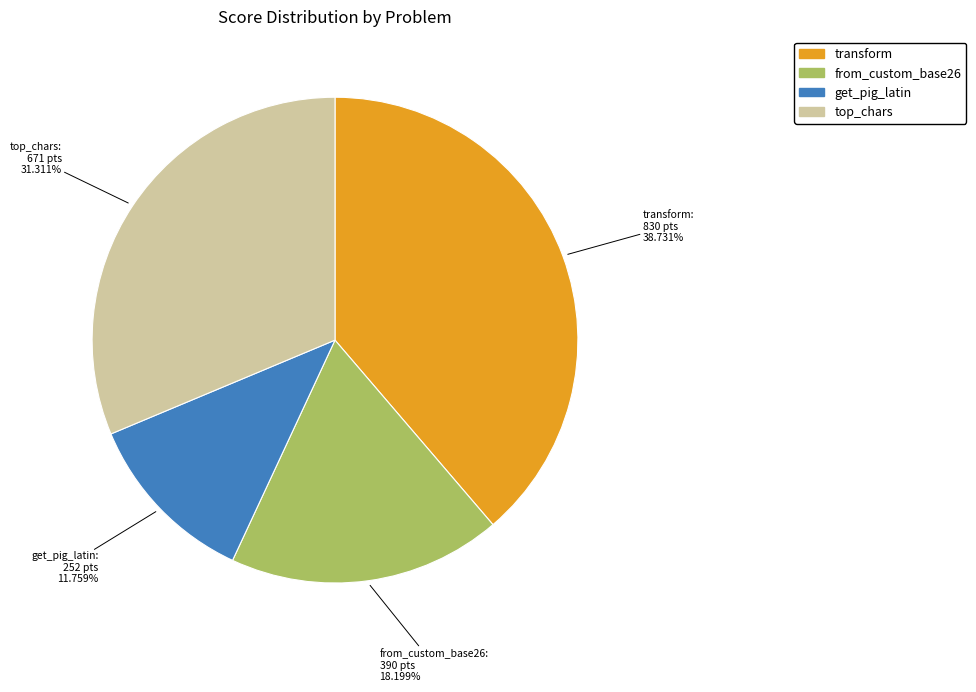

Count the number of slices in the pie.

4